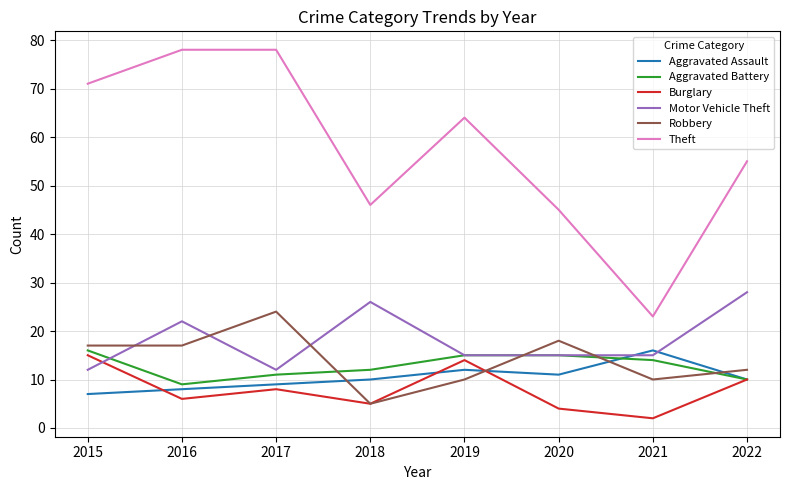

Between which two adjacent categories do Robbery and Motor Vehicle Theft first intersect?

2015 and 2016